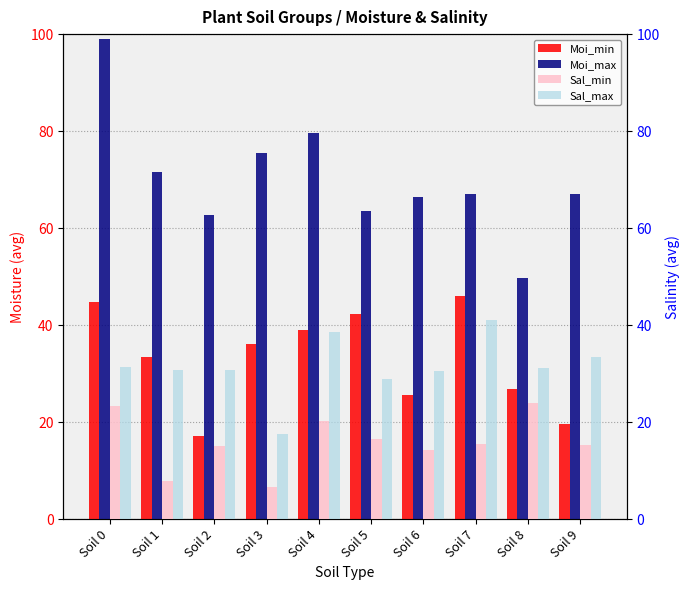

Which series has the largest range (max minus min)?

Moi_max